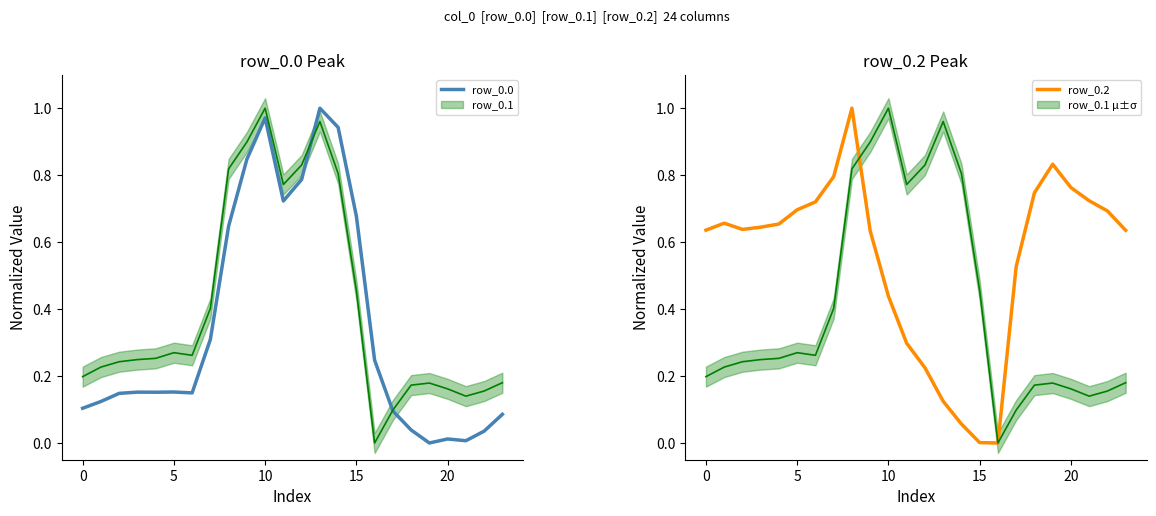

What is the value of the row_0.0 point at the 12th from the left?

0.7